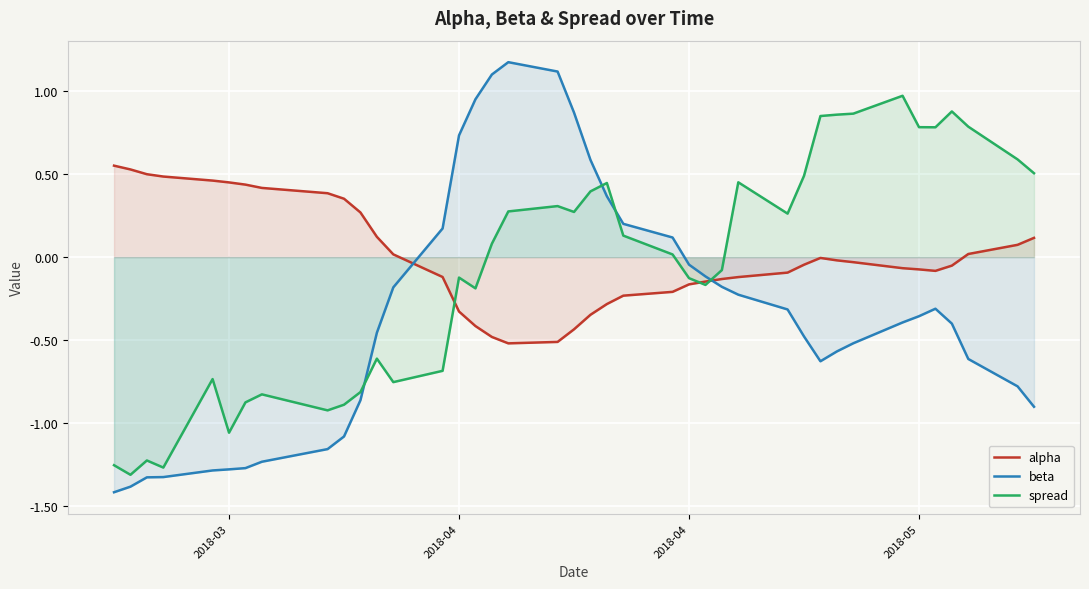

How many data points in beta are above 0?

11